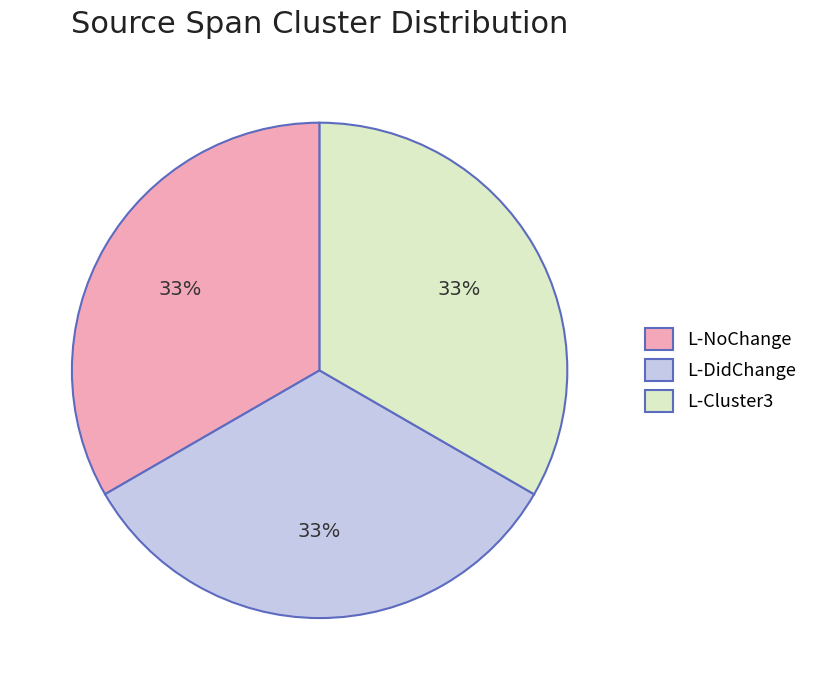

Does L-DidChange represent more than half of the total?

No